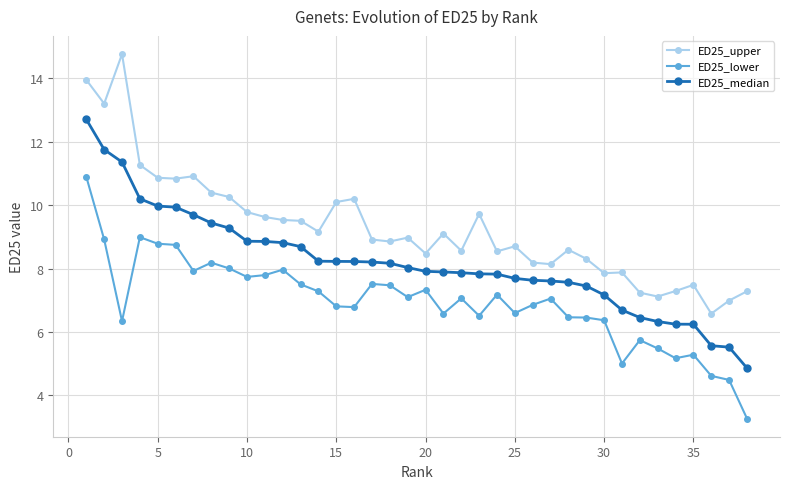

What is the highest value of the ED25_median series?

12.7